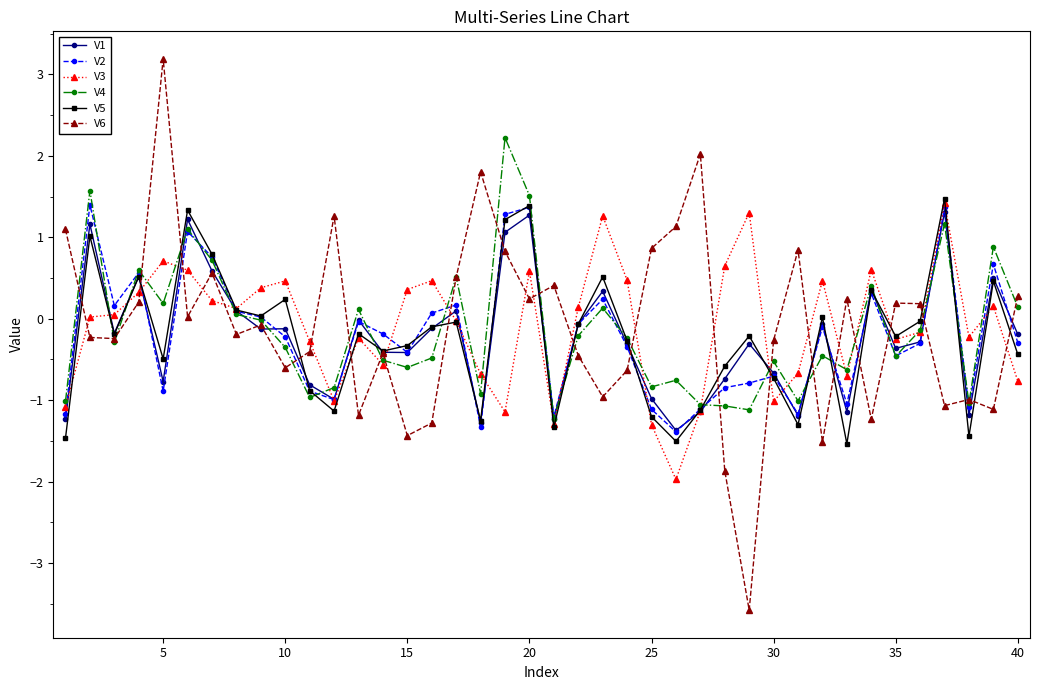

What is the difference between the maximum and minimum values in the V6 series?

6.8